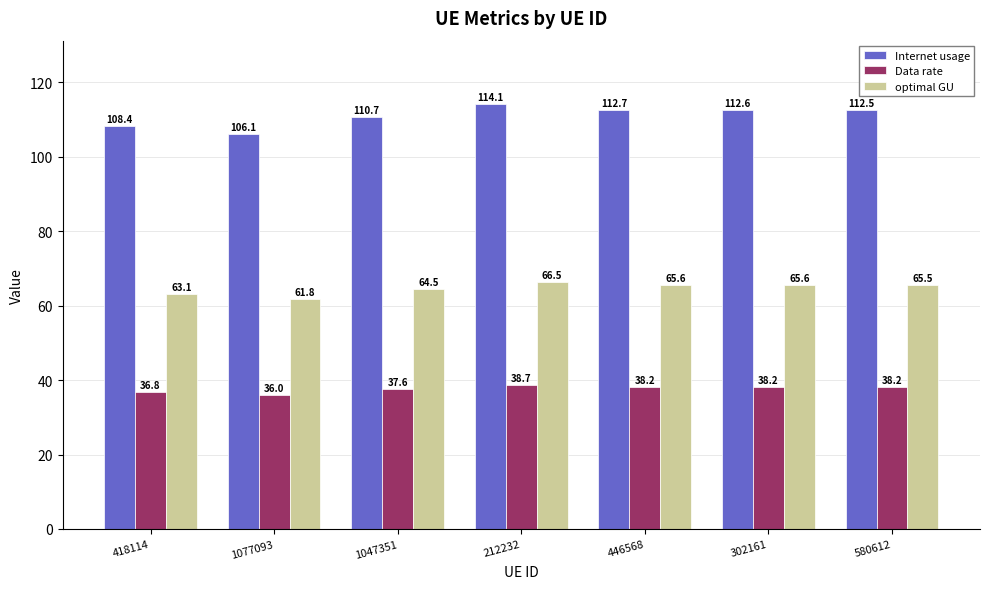

What is the highest value of the Internet usage series?

114.1